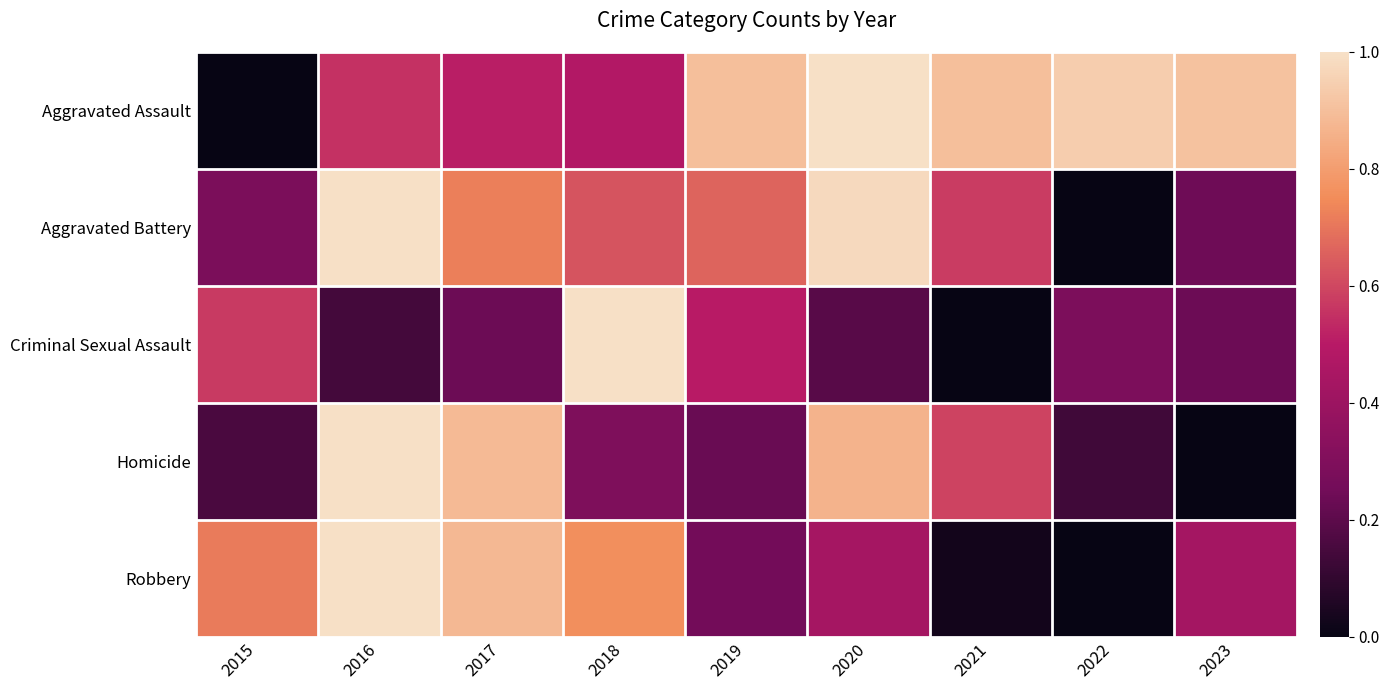

At 2023, list the series in order from largest to smallest.

Aggravated Assault, Robbery, Aggravated Battery, Criminal Sexual Assault, Homicide